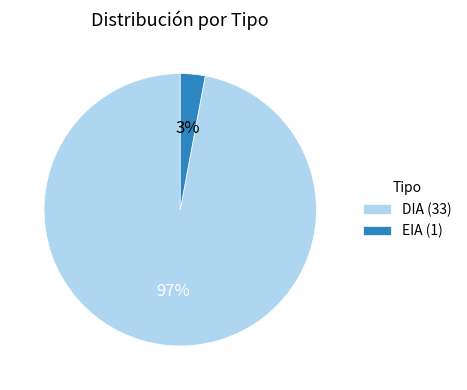

Combined, do EIA and DIA account for over 50%?

Yes